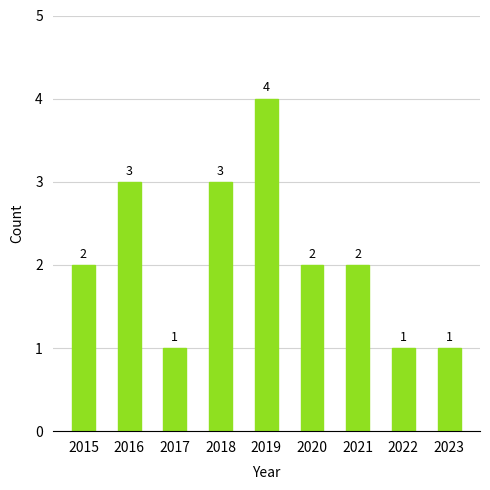

Count the number of data series in this chart.

1